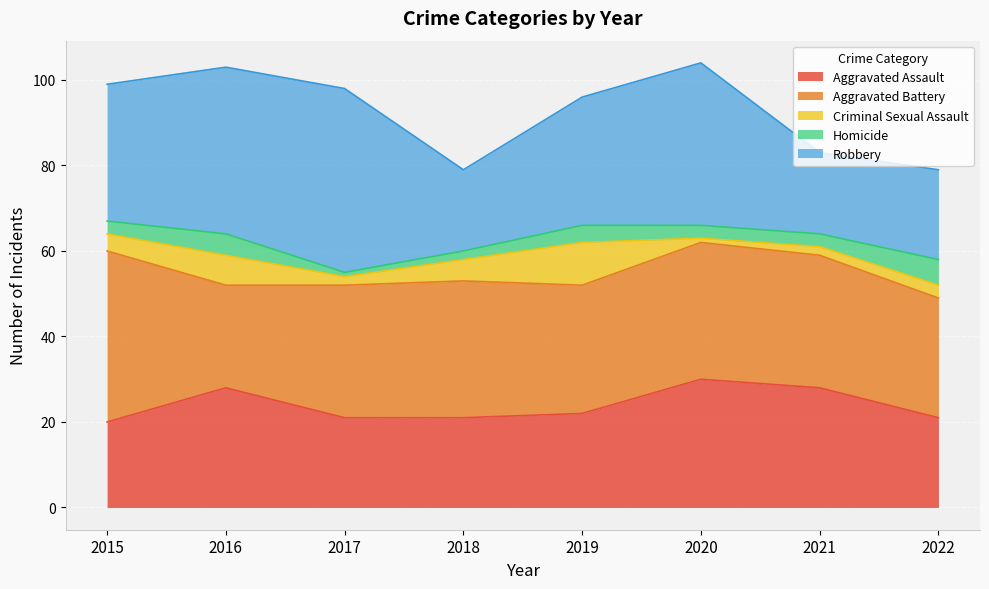

Is the value of Homicide at 2015 greater than the value of Aggravated Battery at 2020?

No